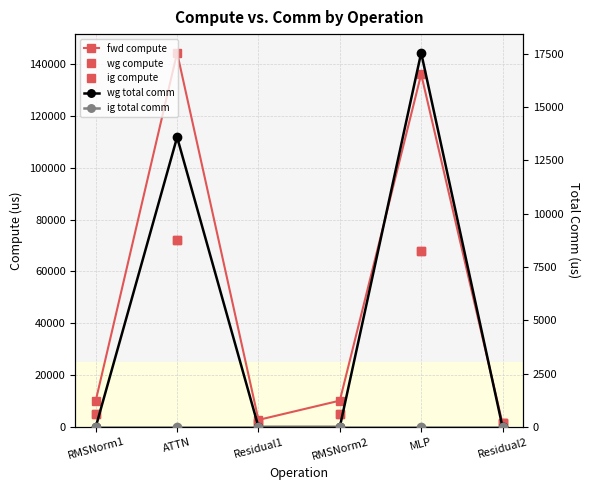

True or false: ig compute and wg compute cross at least once.

False